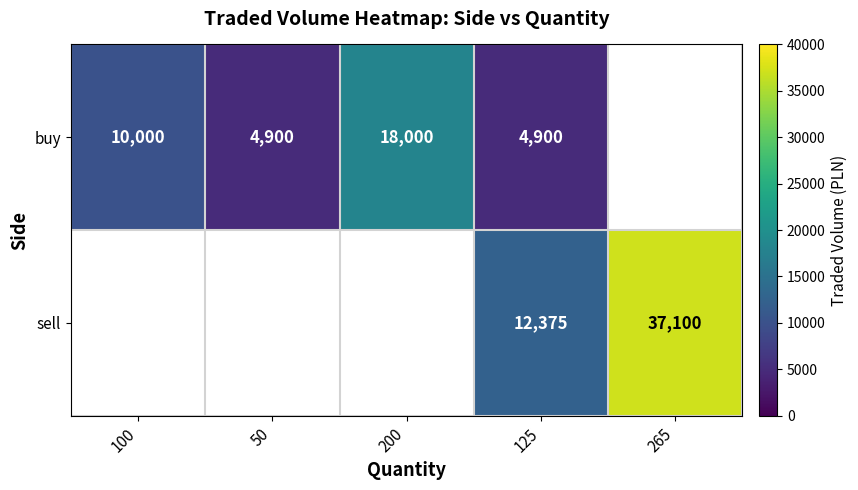

Is it true that buy equals 2450 at 50?

False